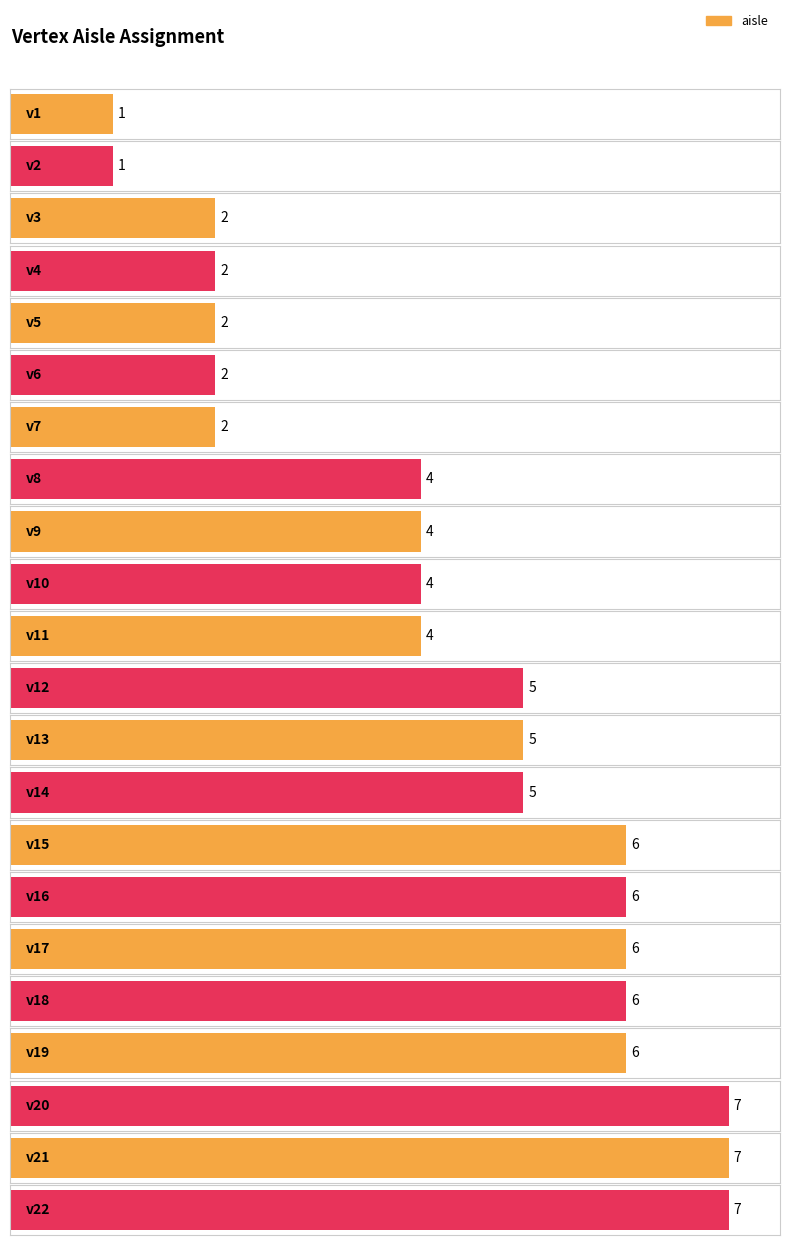

Approximately how many times larger is the value at v17 compared to v10?

1.5